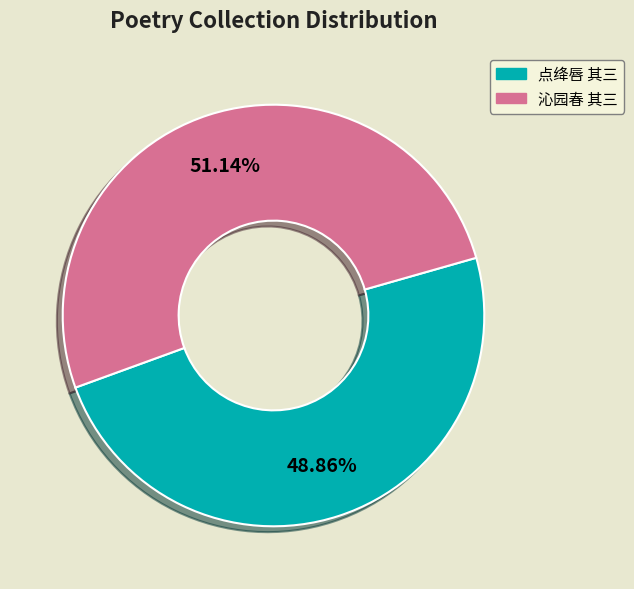

Is there any slice that represents more than half of the pie?

Yes